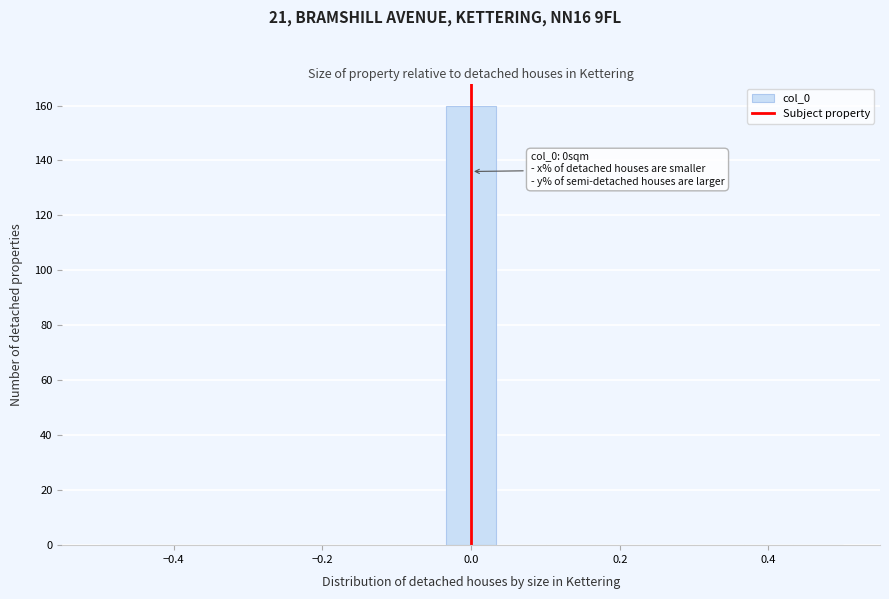

Around what value on the x-axis is the tallest bar? Give the approximate position of its centre, as read against the axis.

0.00